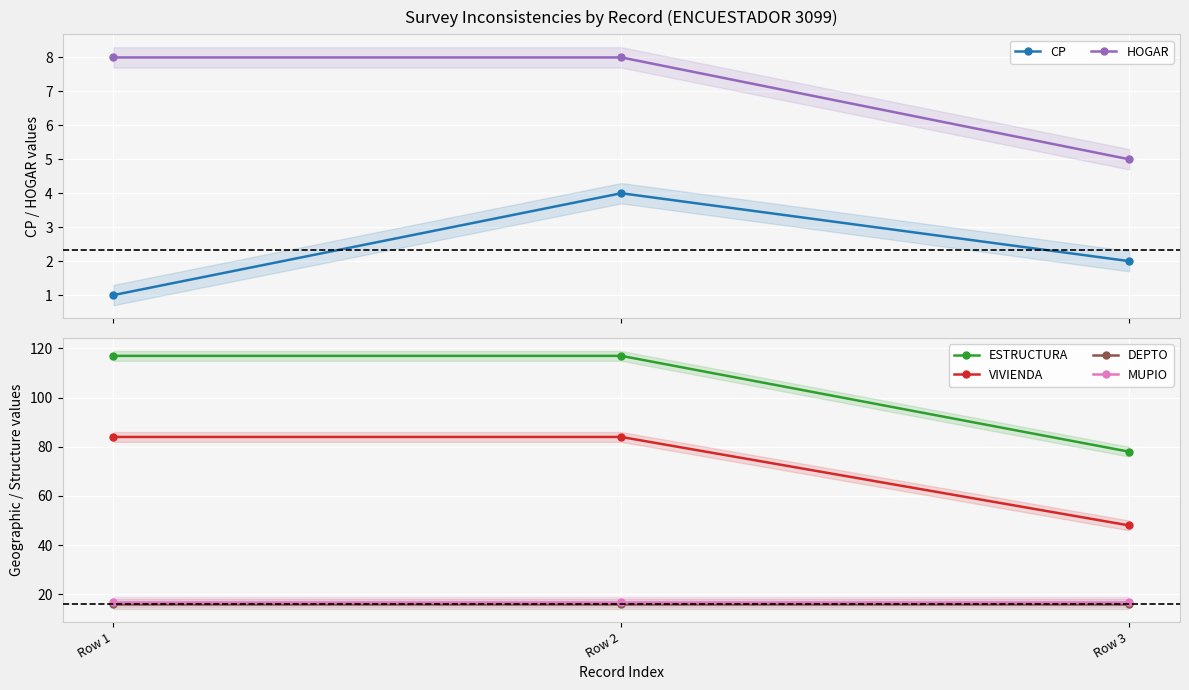

Is it true that CP equals 6 at Row 2?

False